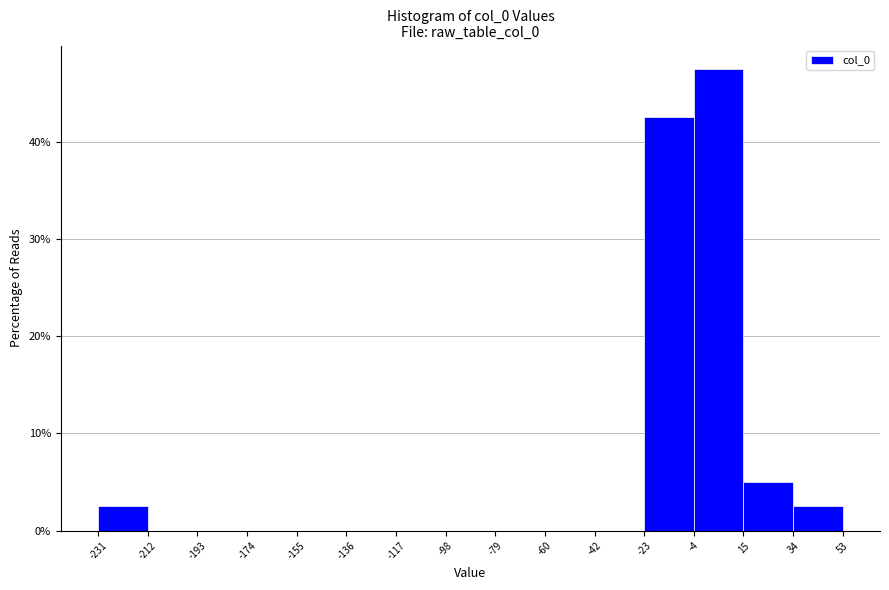

What is the height of the bar covering -4 to 15 on the x-axis? The values are not printed on the chart, so give them approximately, as read against the axis.

48